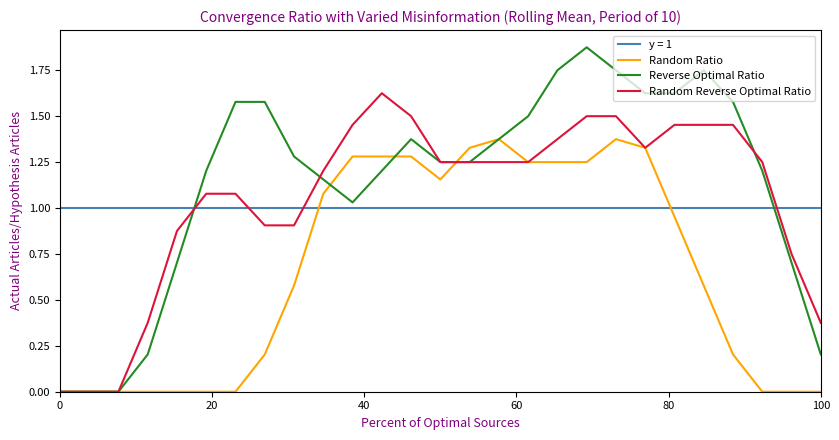

Which series has the largest range (max minus min)?

Reverse Optimal Ratio